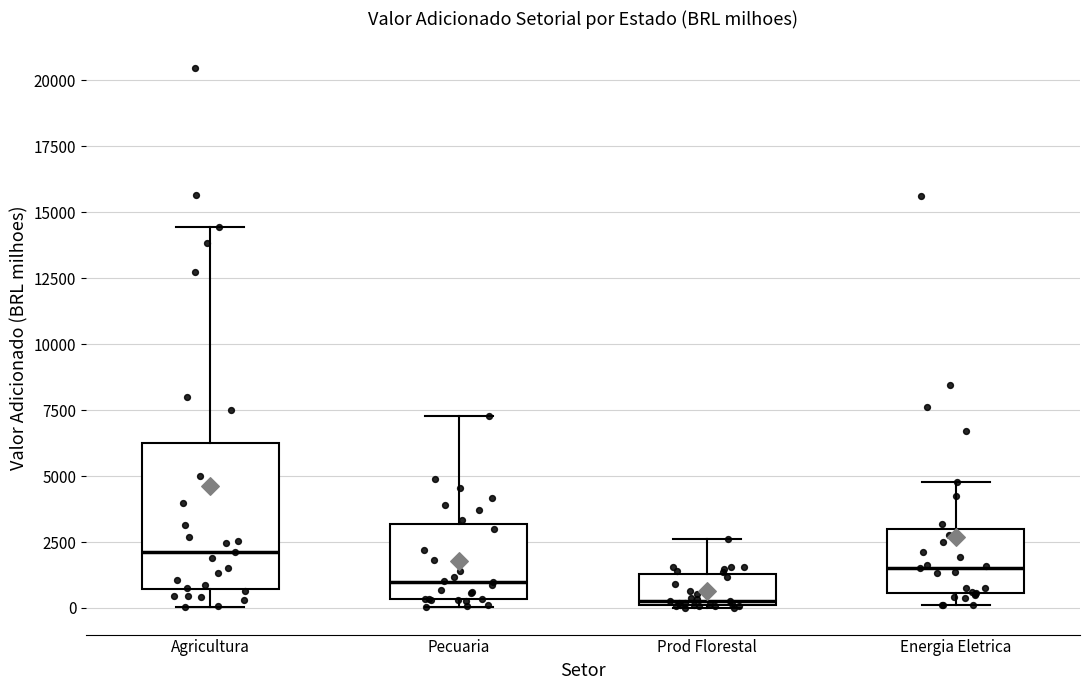

Reading left to right, transcribe this box plot: for each box, give where its median line is, the range the box spans, and where its two whiskers end, as read against the y-axis. The values are not printed on the chart, so give them approximately, as read against the axis.

Agricultura: median 2000, box 500 to 6500, whiskers 0 to 14500
Pecuaria: median 1000, box 500 to 3000, whiskers 0 to 7500
Prod Florestal: median 500, box 0 to 1500, whiskers 0 to 2500
Energia Eletrica: median 1500, box 500 to 3000, whiskers 0 to 5000